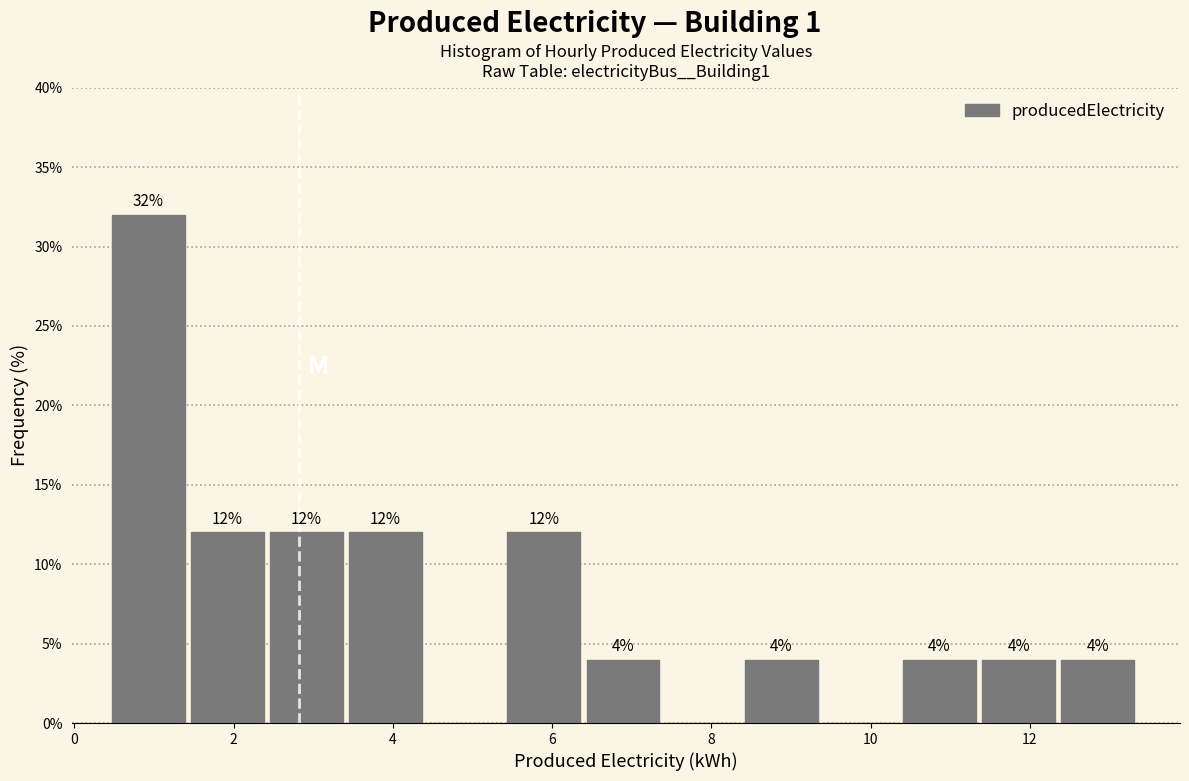

Which range on the x-axis has the tallest bar?

0.4 to 1.4